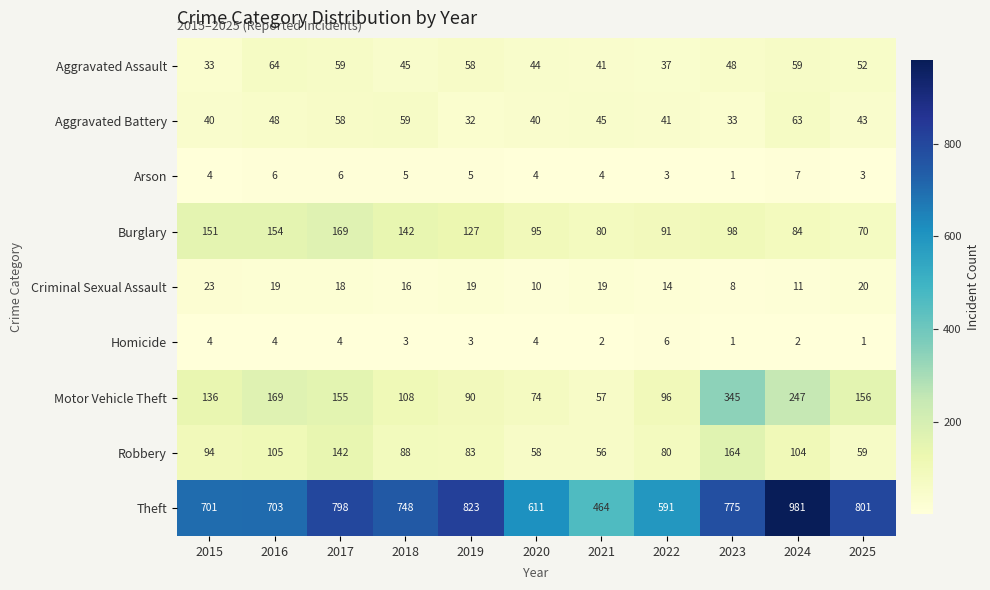

At which category is the sum across all series the highest?

2024